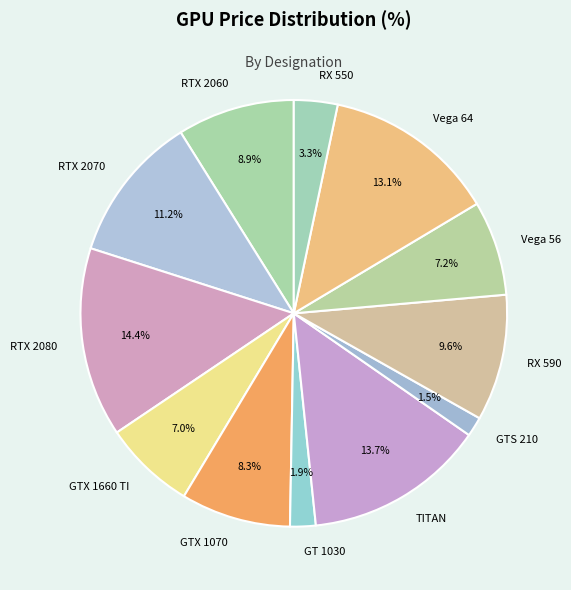

Does GTX 1660 TI account for over 50% of the chart?

No